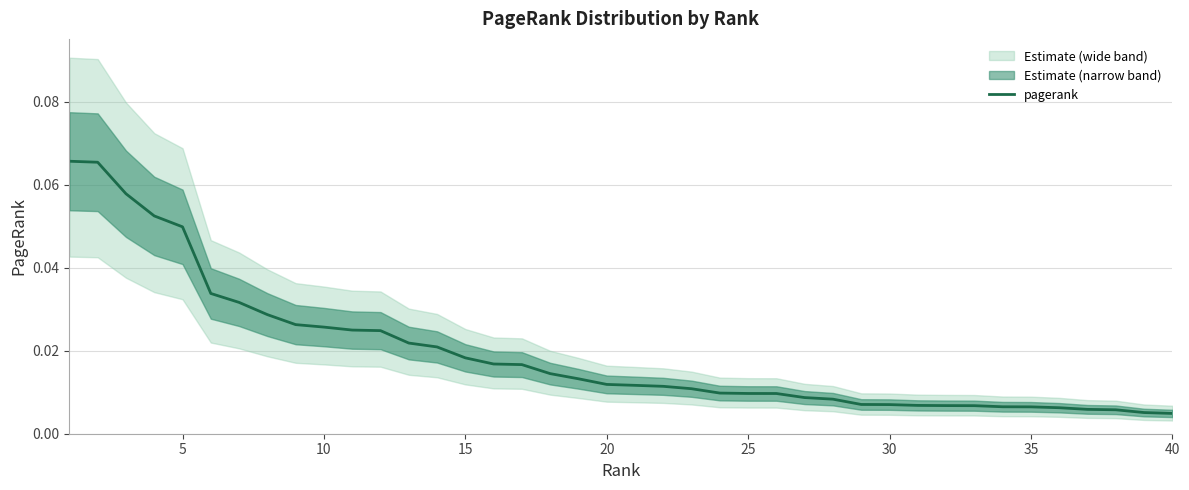

Which category has the lowest value across all series?

40